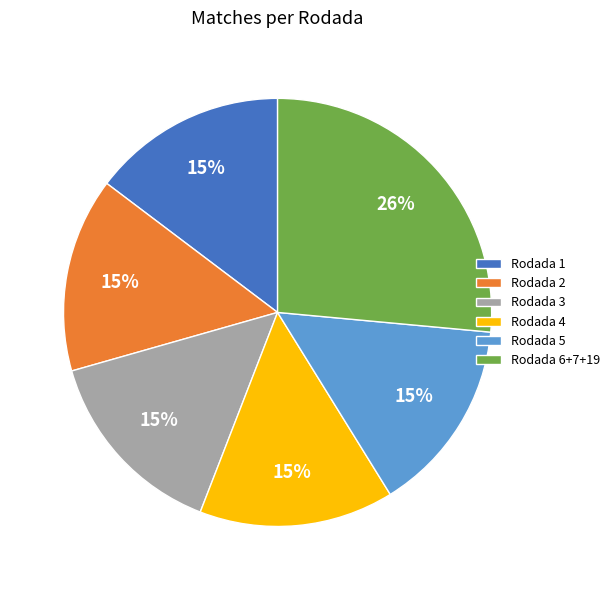

What is the ratio of the value at Rodada 5 to the value at Rodada 3?

1.0